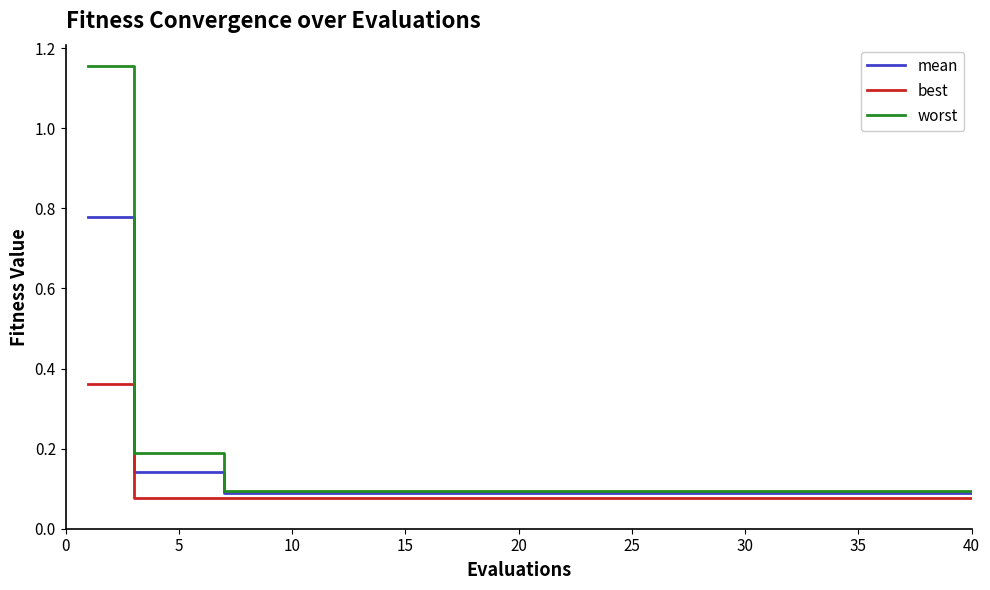

List the series in order of their peak value, highest first.

worst, mean, best